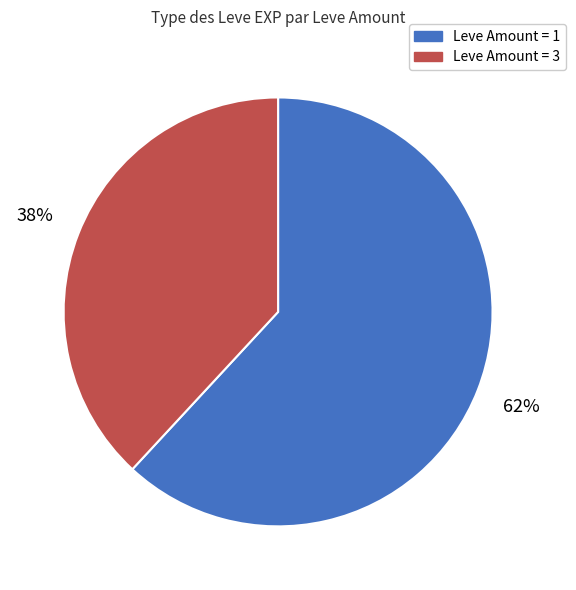

Which category has the smallest portion of the pie?

Leve Amount = 3